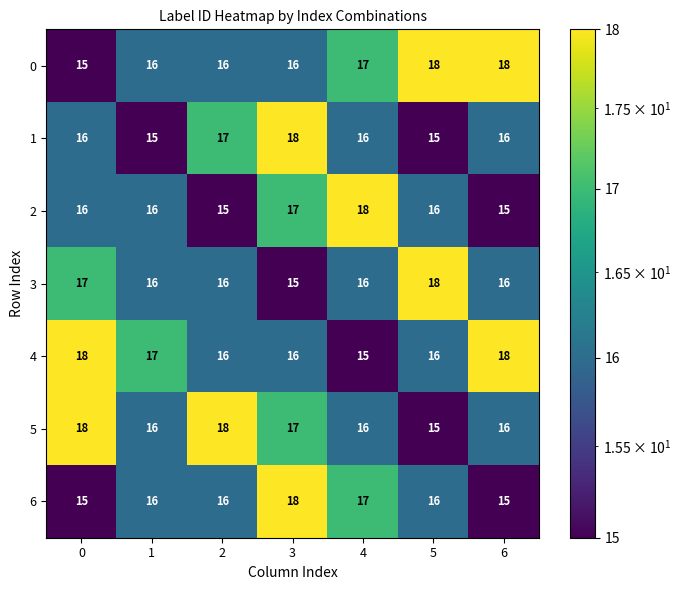

At which category is the sum across all series the highest?

3